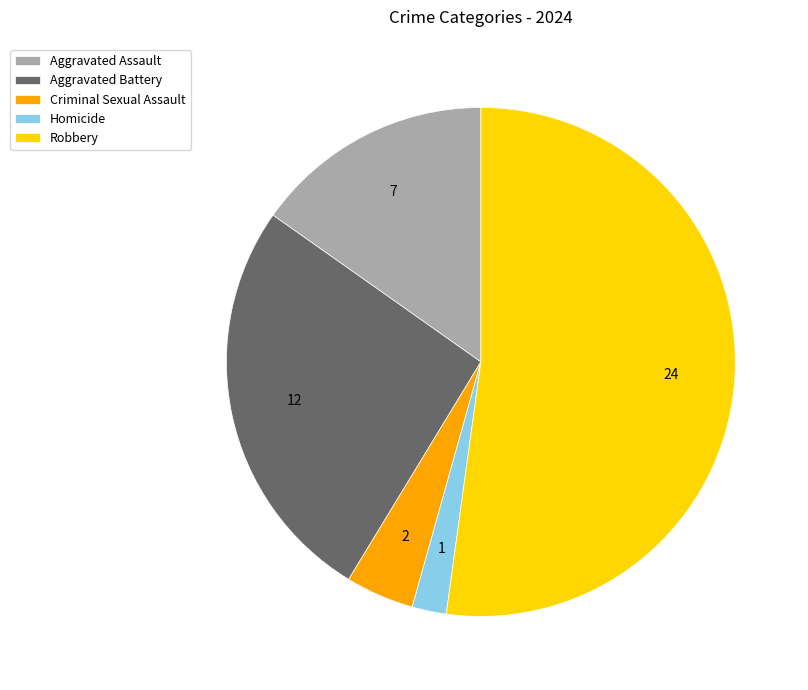

Do Aggravated Battery and Robbery together represent more than half of the pie?

Yes